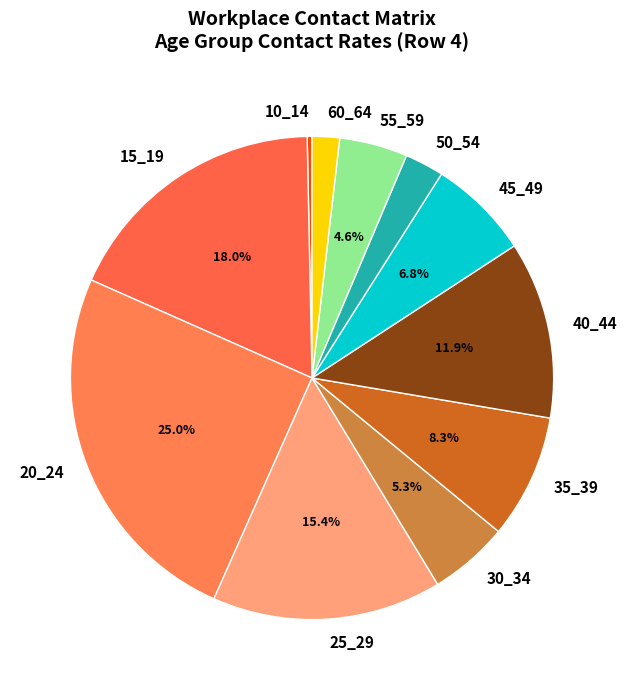

To the nearest percent, what is the difference between the largest and smallest slice percentages?

25%